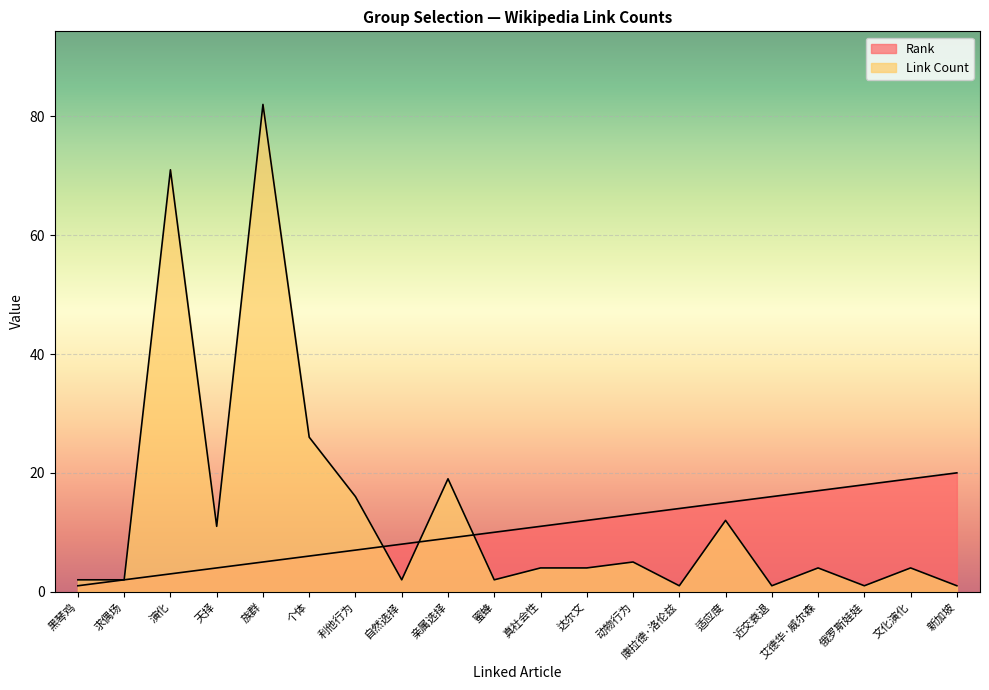

At 俄罗斯娃娃, list the series in order from largest to smallest.

Rank, Link Count